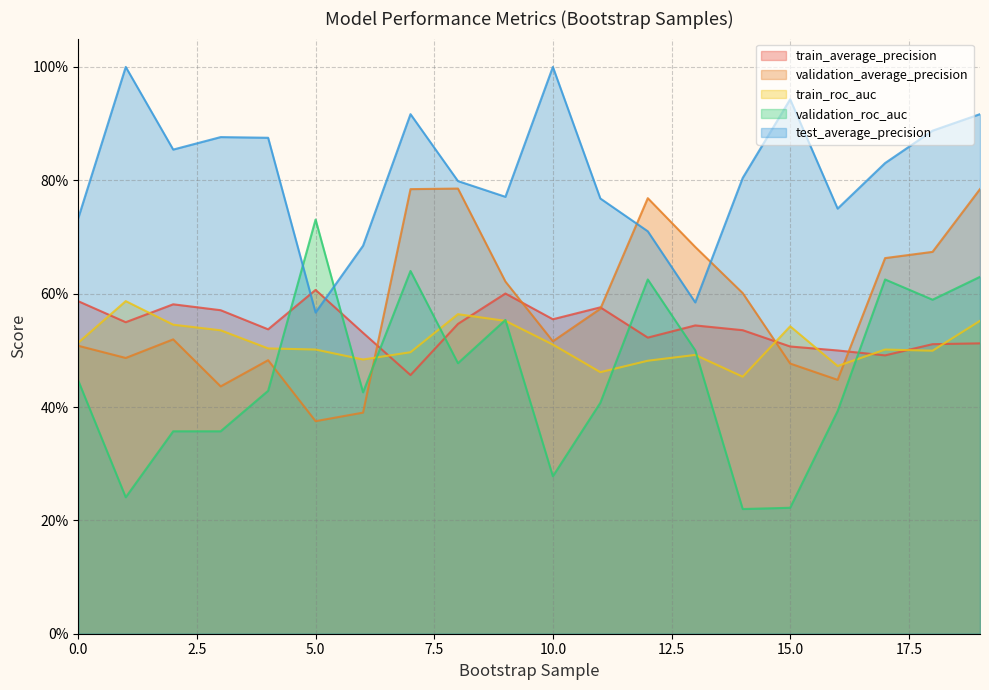

Which label corresponds to the smallest value in the chart?

14